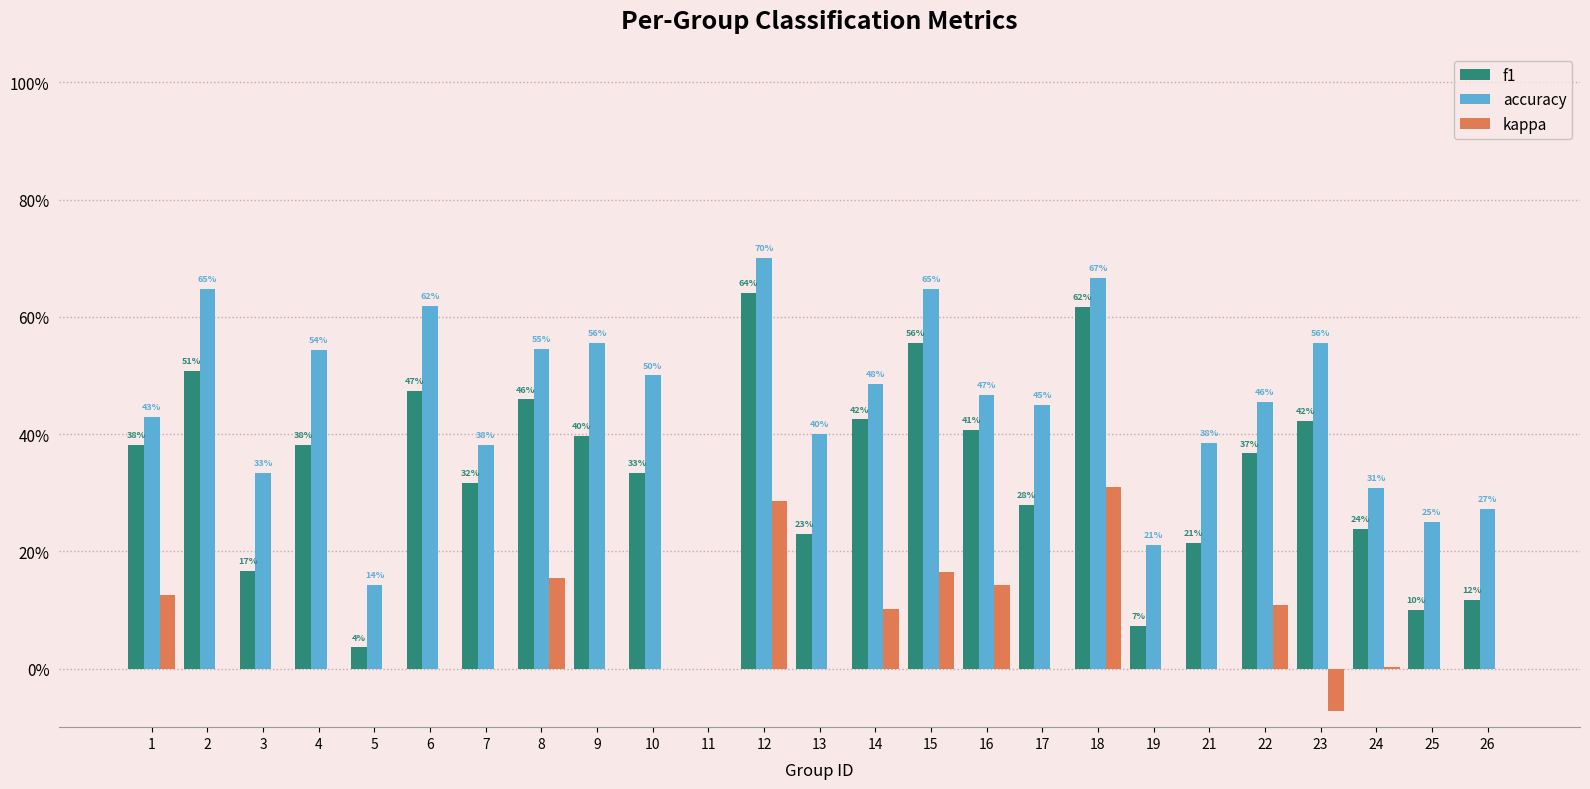

Are the bars grouped side by side (vs. stacked)?

Yes